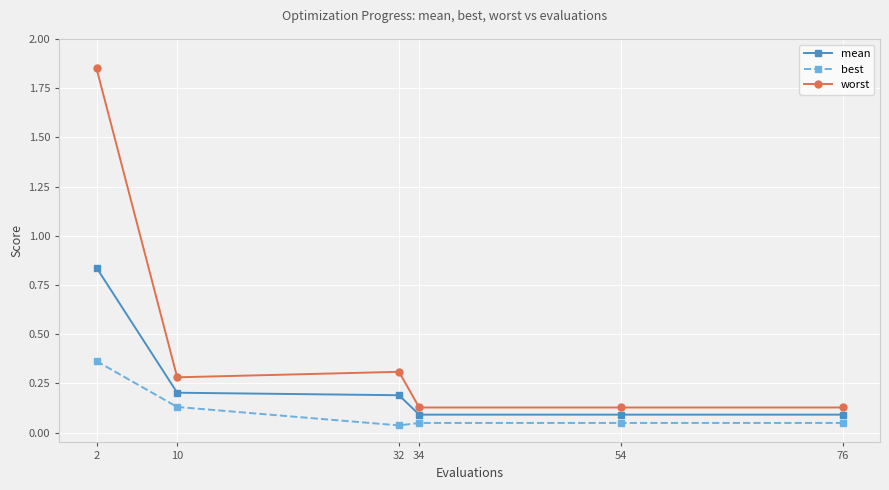

What value does the worst series have at 32?

0.3